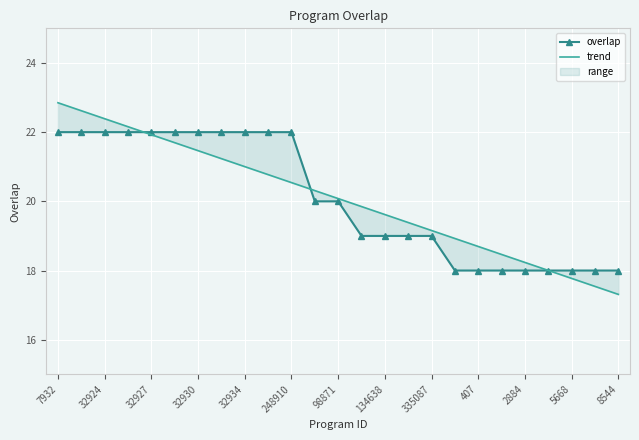

What is the approximate value of overlap at 13?

19.0